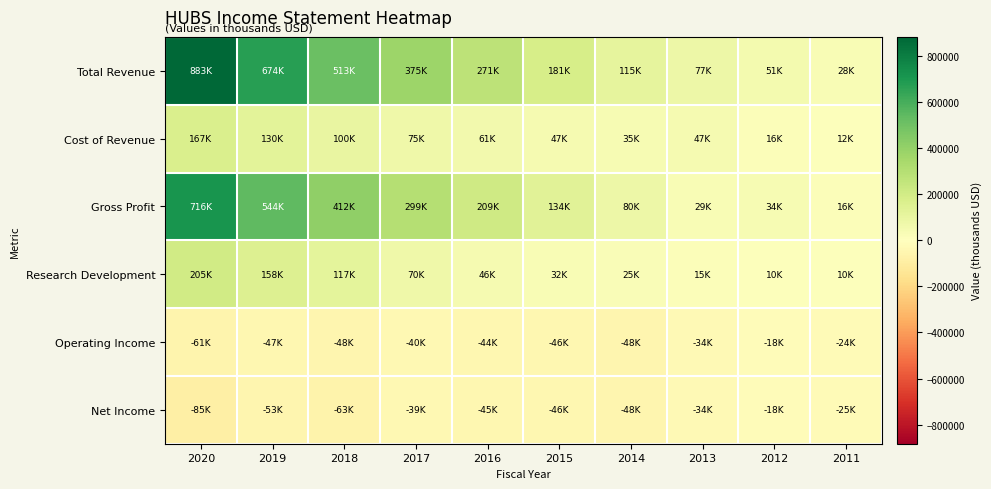

Reading left to right, what are all the values shown in this chart?

Total Revenue: 2020=883000	2019=674900	2018=513000	2017=375600	2016=271000	2015=181900	2014=115900	2013=77600	2012=51600	2011=28600
Cost of Revenue: 2020=167000	2019=130000	2018=100400	2017=75700	2016=61900	2015=47900	2014=35100	2013=47700	2012=16800	2011=12100
Gross Profit: 2020=716100	2019=544900	2018=412600	2017=299900	2016=209100	2015=134000	2014=80800	2013=29900	2012=34800	2011=16500
Research Development: 2020=205600	2019=158200	2018=117600	2017=70400	2016=46000	2015=32500	2014=25600	2013=15000	2012=10600	2011=10000
Operating Income: 2020=-61300	2019=-47000	2018=-48300	2017=-40100	2016=-44700	2015=-46500	2014=-48600	2013=-34300	2012=-18700	2011=-24400
Net Income: 2020=-85000	2019=-53700	2018=-63800	2017=-39700	2016=-45600	2015=-46100	2014=-48600	2013=-34300	2012=-18900	2011=-25500